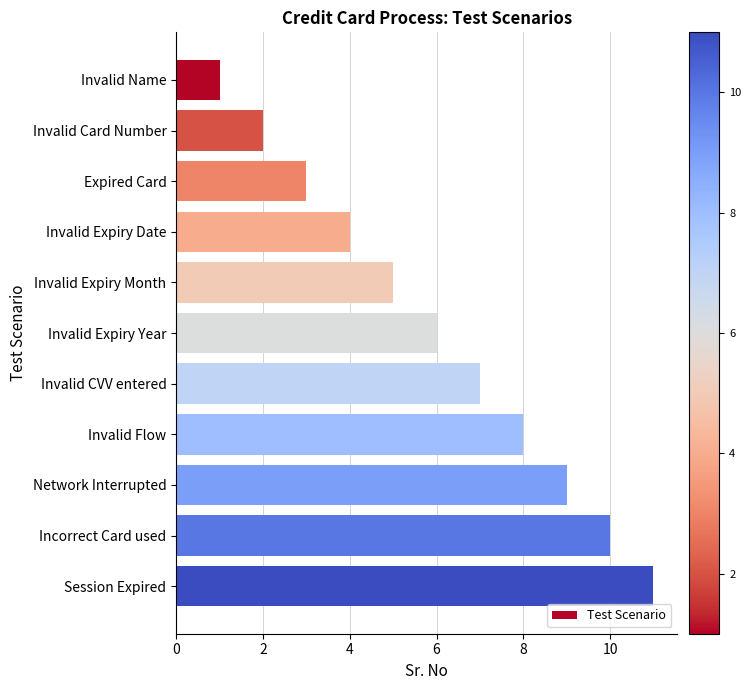

What is the sum of all values?

66